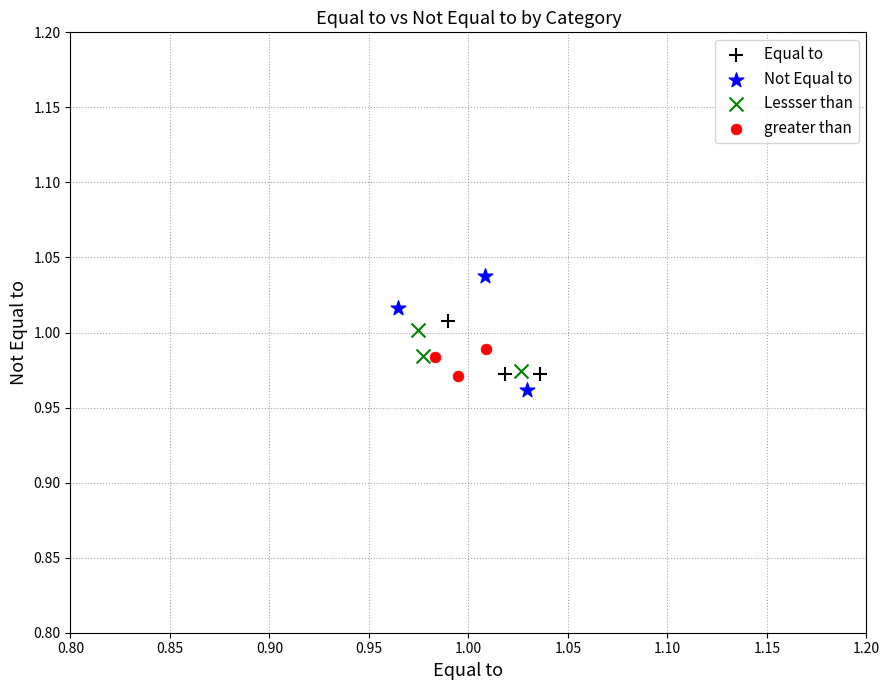

Which series reaches the minimum Y coordinate?

Not Equal to